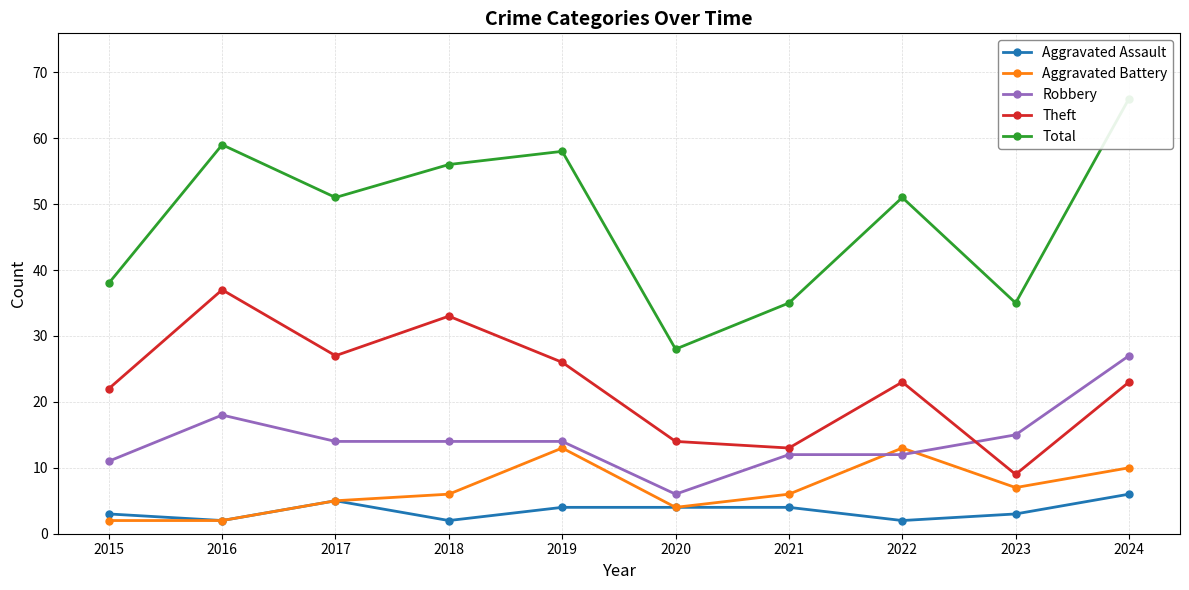

How many series are shown in this chart?

5